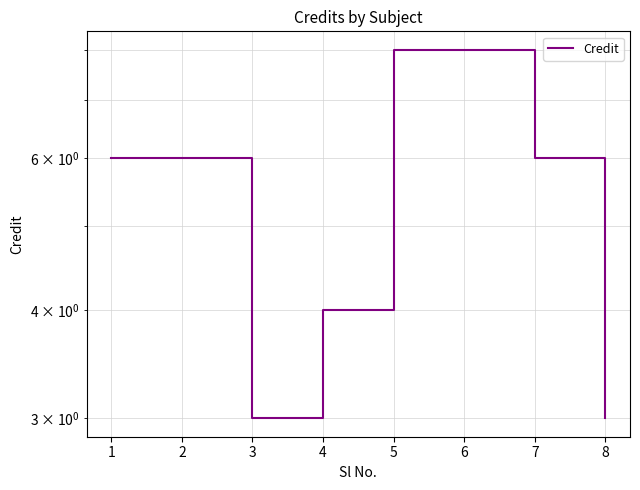

What is the difference between the maximum and minimum values?

5